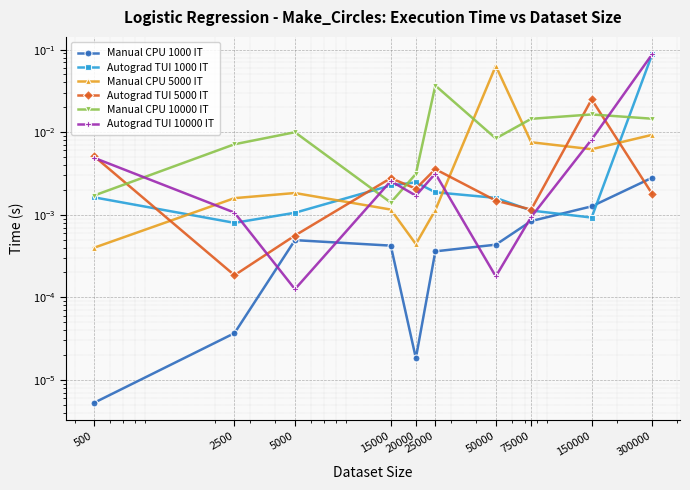

Does the chart display data point markers on the line(s)?

Yes